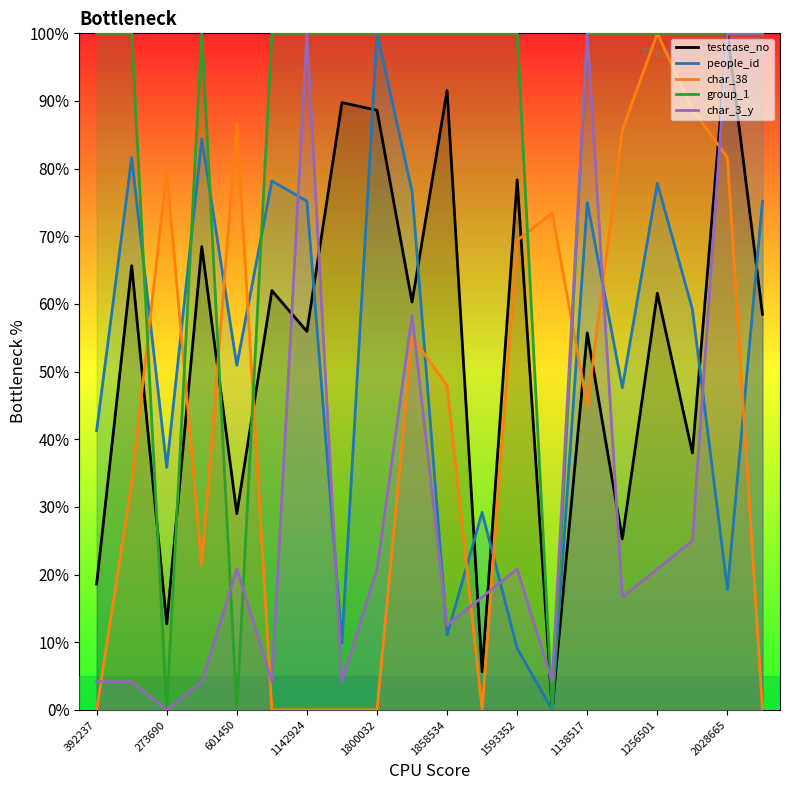

Which series has the largest range (max minus min)?

testcase_no